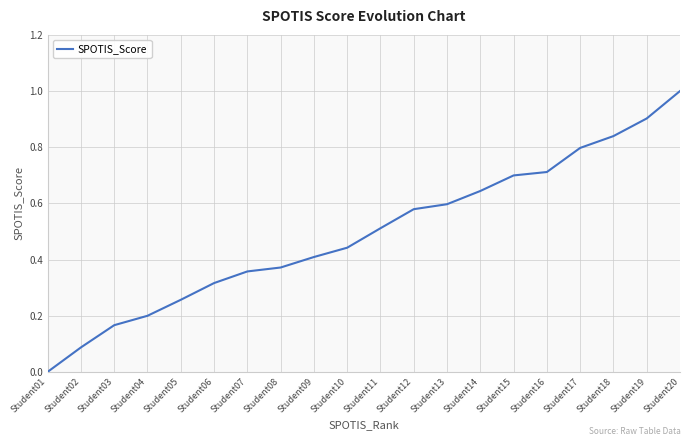

Which has a higher value, Student10 or Student03?

Student10